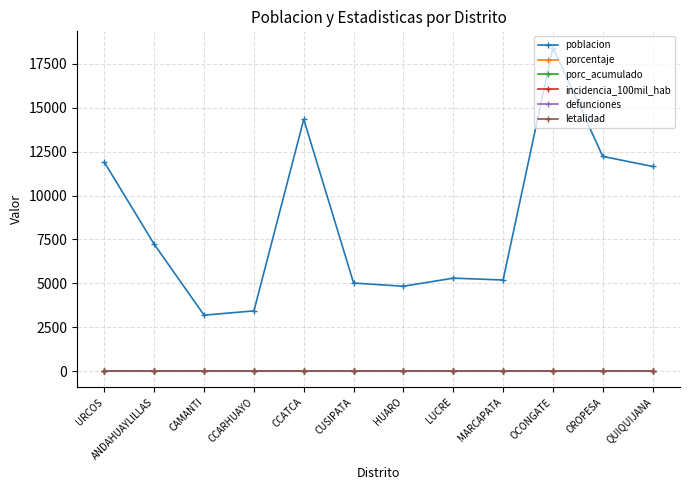

Is this an area chart (filled region under the line)?

No